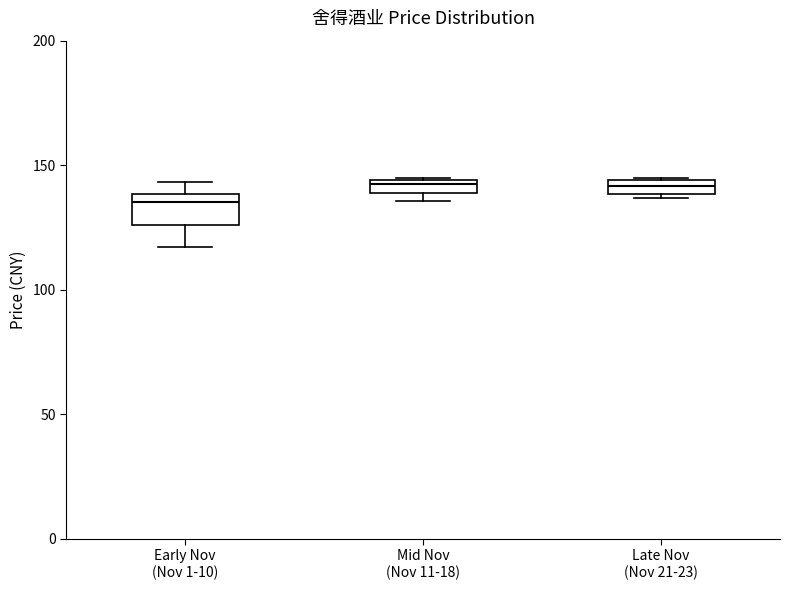

Where does the lower whisker of the box for Early Nov (Nov 1-10) end on the y-axis? The values are not printed on the chart, so give them approximately, as read against the axis.

115